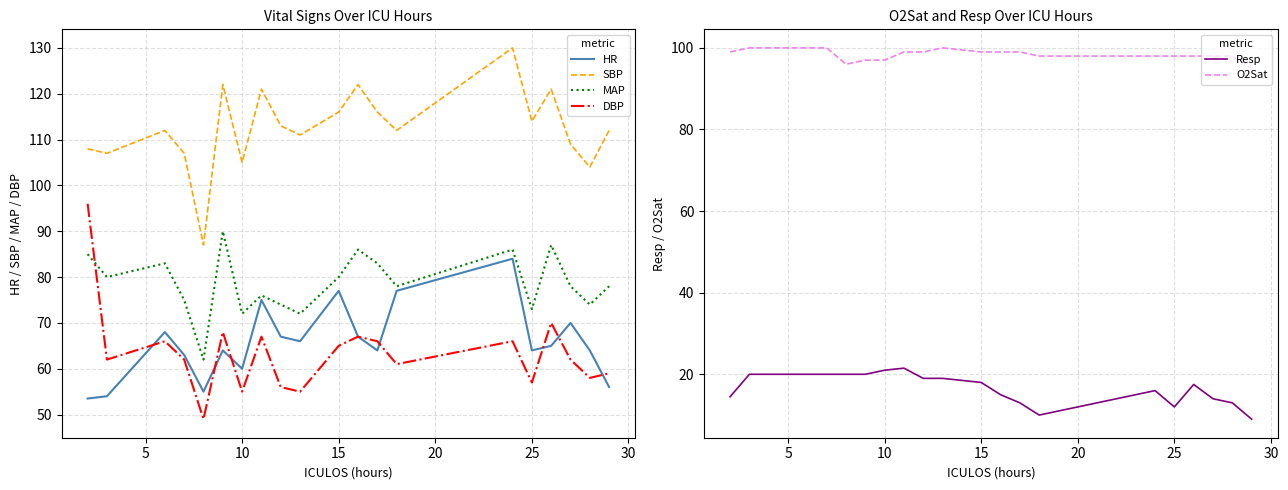

After their last crossing, which series has the higher values: DBP or MAP?

MAP